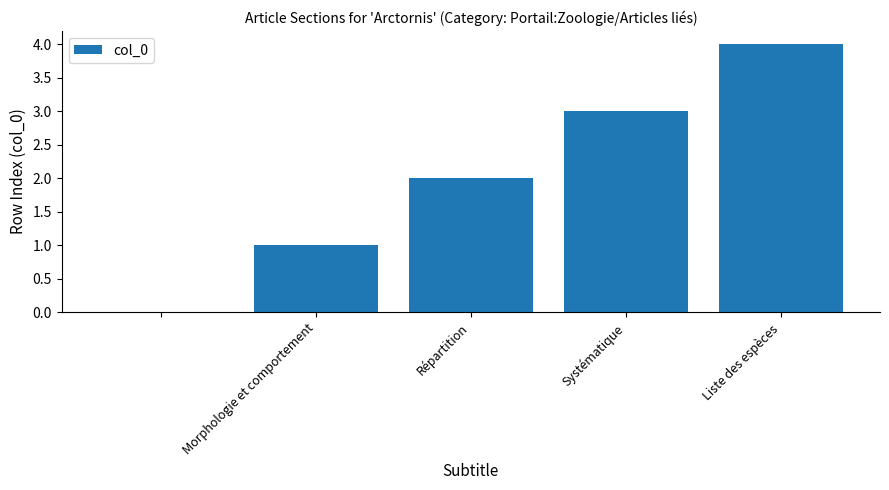

What is the sum of all values?

10